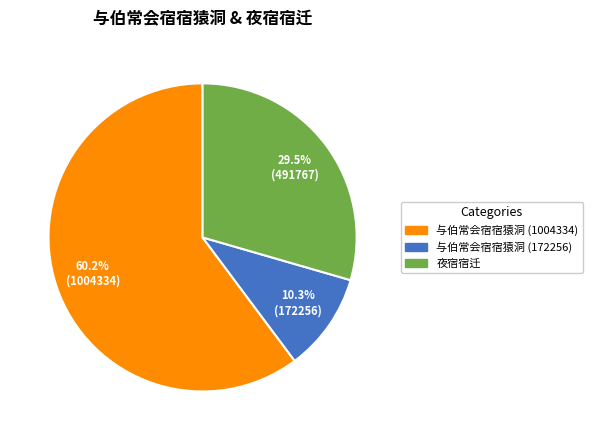

Which slice is the largest?

与伯常会宿宿猿洞 (1004334)